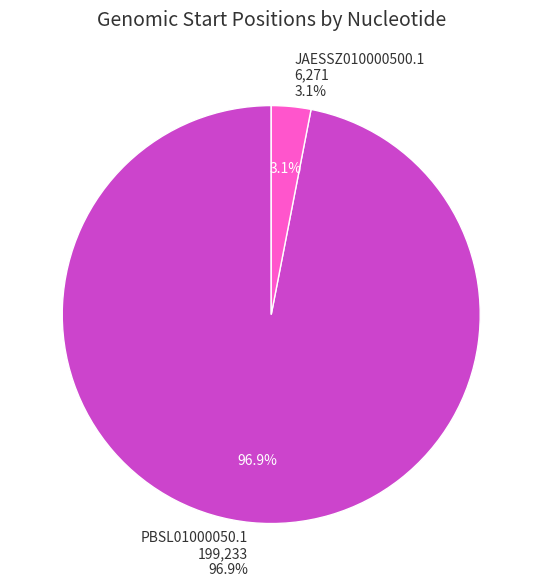

Which slice is the smallest?

JAESSZ010000500.1 (1)